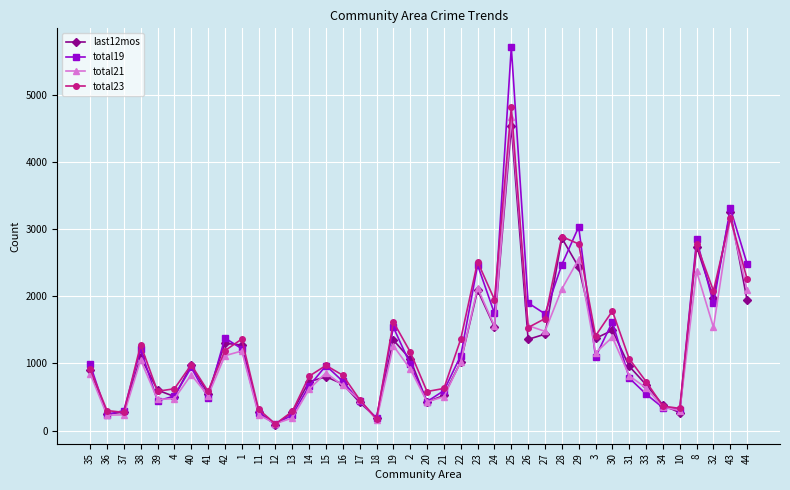

How many interior local peaks does the total21 series have?

11